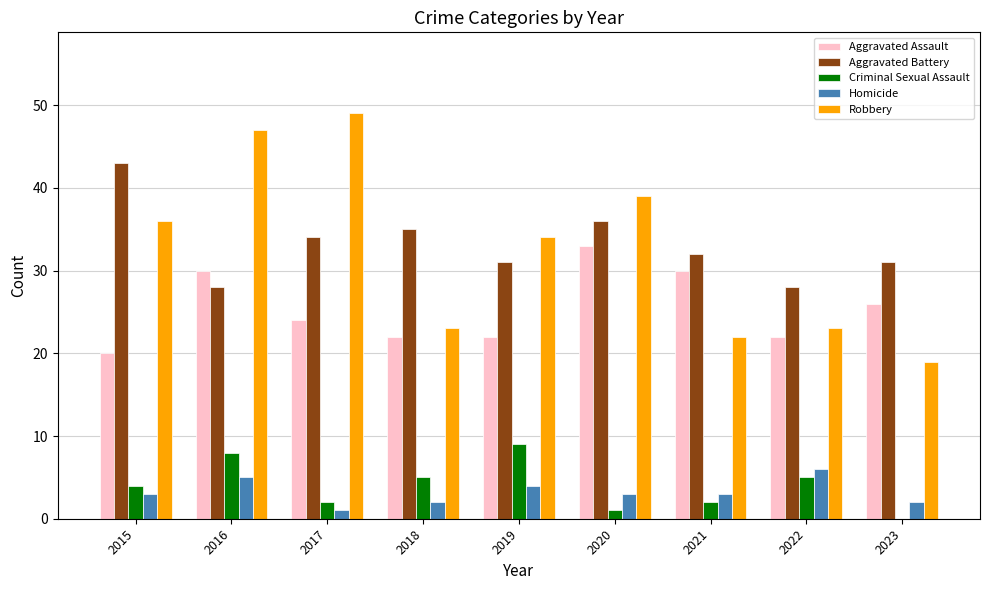

Is the value of Robbery at 2021 greater than the value of Aggravated Assault at 2020?

No